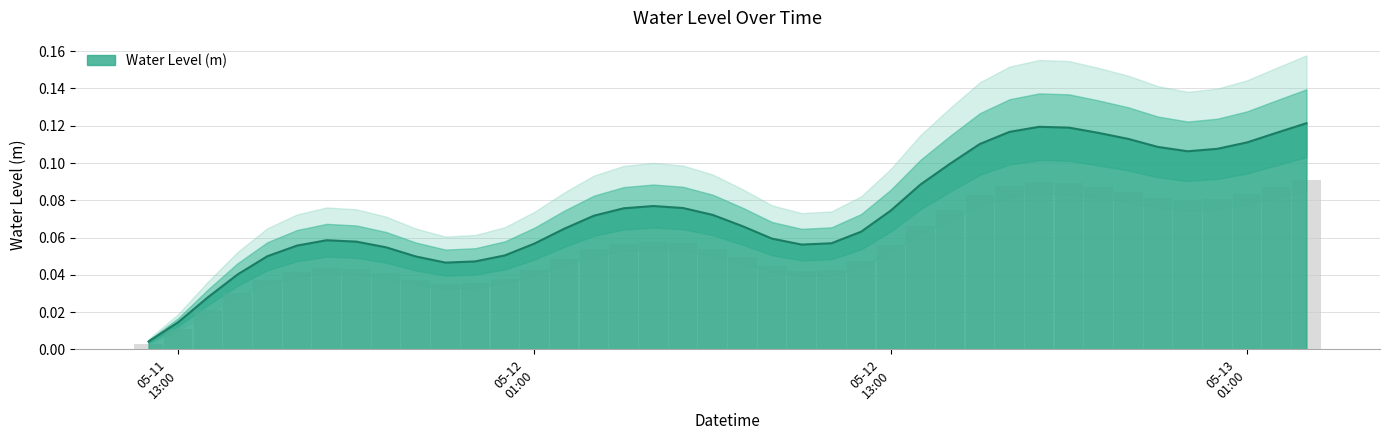

Rank the categories by value from highest to lowest.

2024-05-13 03:00:00, 2024-05-12 18:00:00, 2024-05-12 19:00:00, 2024-05-12 17:00:00, 2024-05-13 02:00:00, 2024-05-12 20:00:00, 2024-05-12 21:00:00, 2024-05-13 01:00:00, 2024-05-12 16:00:00, 2024-05-12 22:00:00, 2024-05-13 00:00:00, 2024-05-12 23:00:00, 2024-05-12 15:00:00, 2024-05-12 14:00:00, 2024-05-12 05:00:00, 2024-05-12 06:00:00, 2024-05-12 04:00:00, 2024-05-12 13:00:00, 2024-05-12 07:00:00, 2024-05-12 03:00:00, 2024-05-12 08:00:00, 2024-05-12 02:00:00, 2024-05-12 12:00:00, 2024-05-12 09:00:00, 2024-05-11 18:00:00, 2024-05-11 19:00:00, 2024-05-12 11:00:00, 2024-05-12 01:00:00, 2024-05-12 10:00:00, 2024-05-11 17:00:00, 2024-05-11 20:00:00, 2024-05-12 00:00:00, 2024-05-11 16:00:00, 2024-05-11 21:00:00, 2024-05-11 23:00:00, 2024-05-11 22:00:00, 2024-05-11 15:00:00, 2024-05-11 14:00:00, 2024-05-11 13:00:00, 2024-05-11 12:00:00